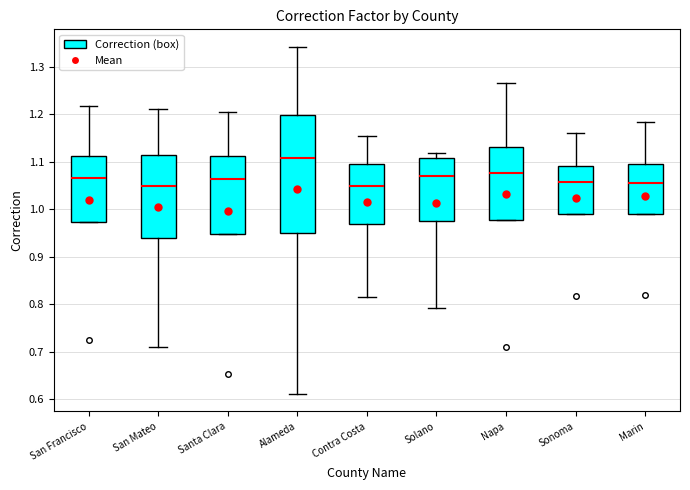

Comparing the boxes themselves (not the whiskers), which one is the tallest?

Alameda